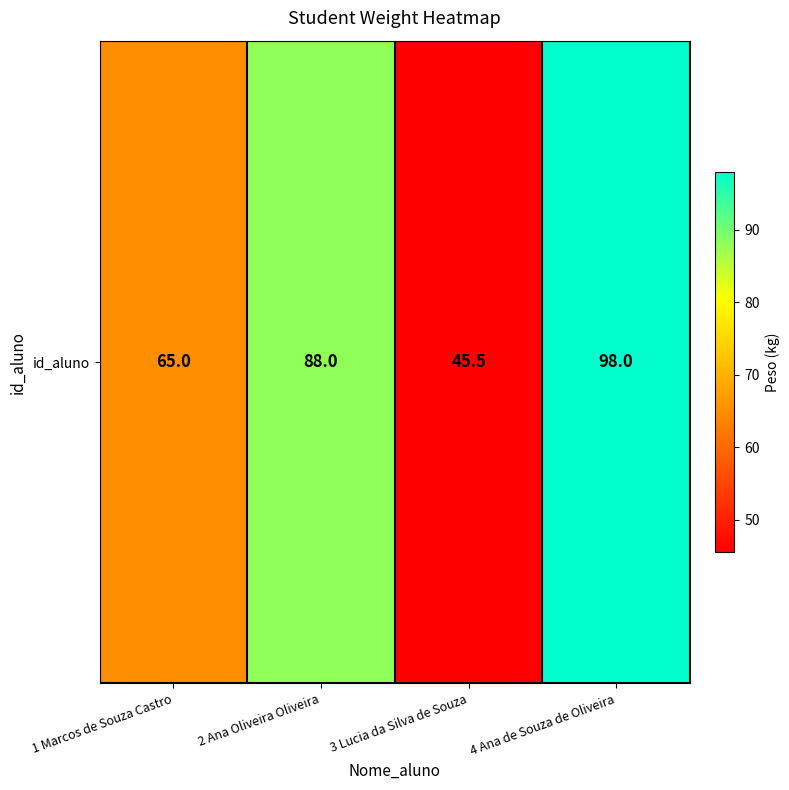

Which category has the highest value across all series?

4 Ana de Souza de Oliveira